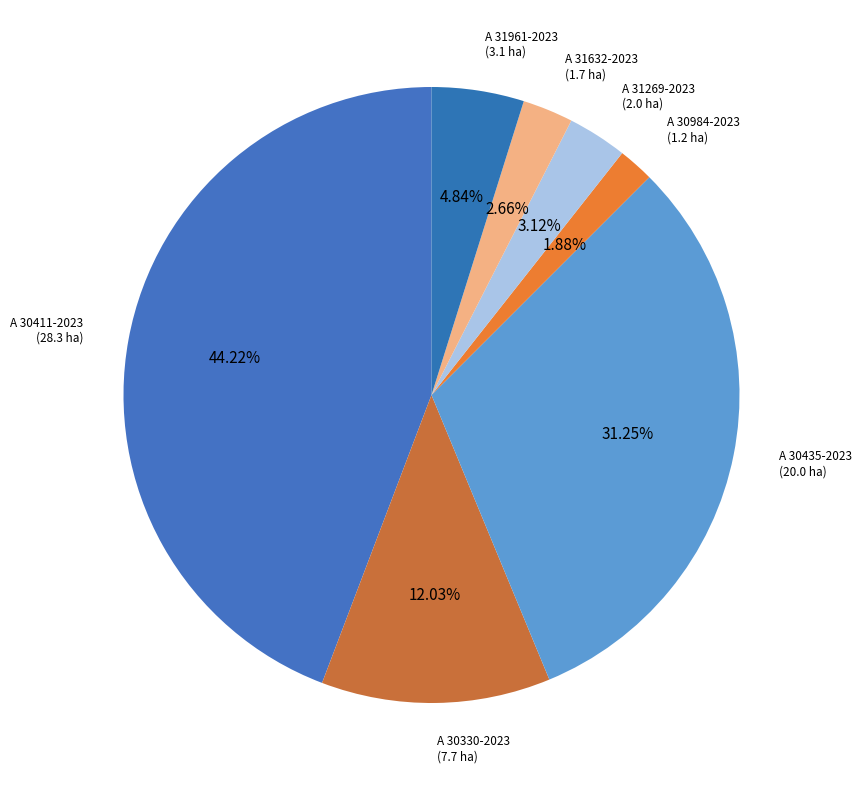

Is A 31632-2023 the majority of the pie?

No